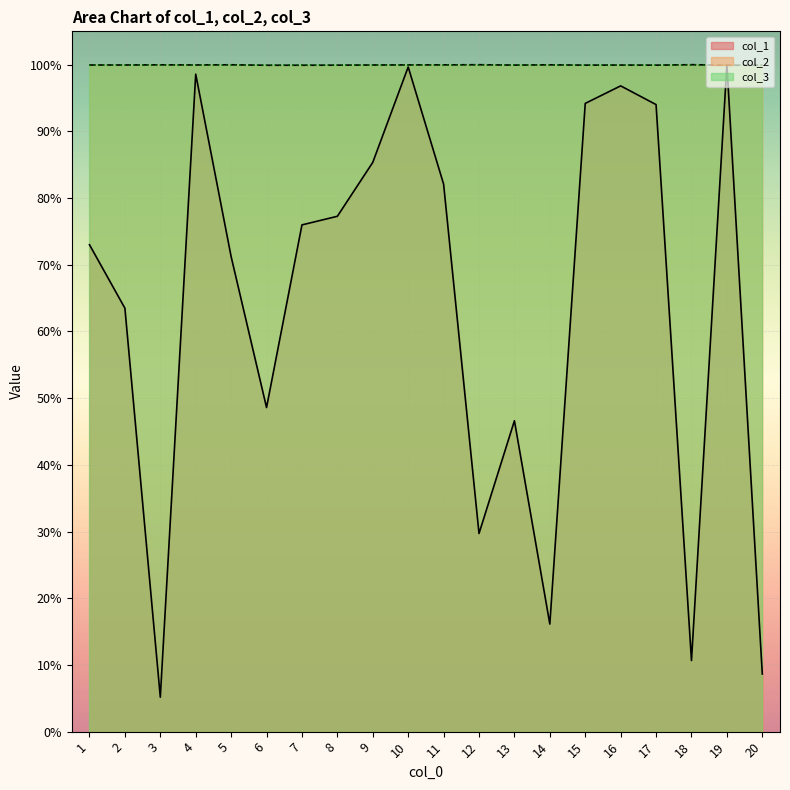

True or false: col_1 has a value of 0.8 at 11.

True